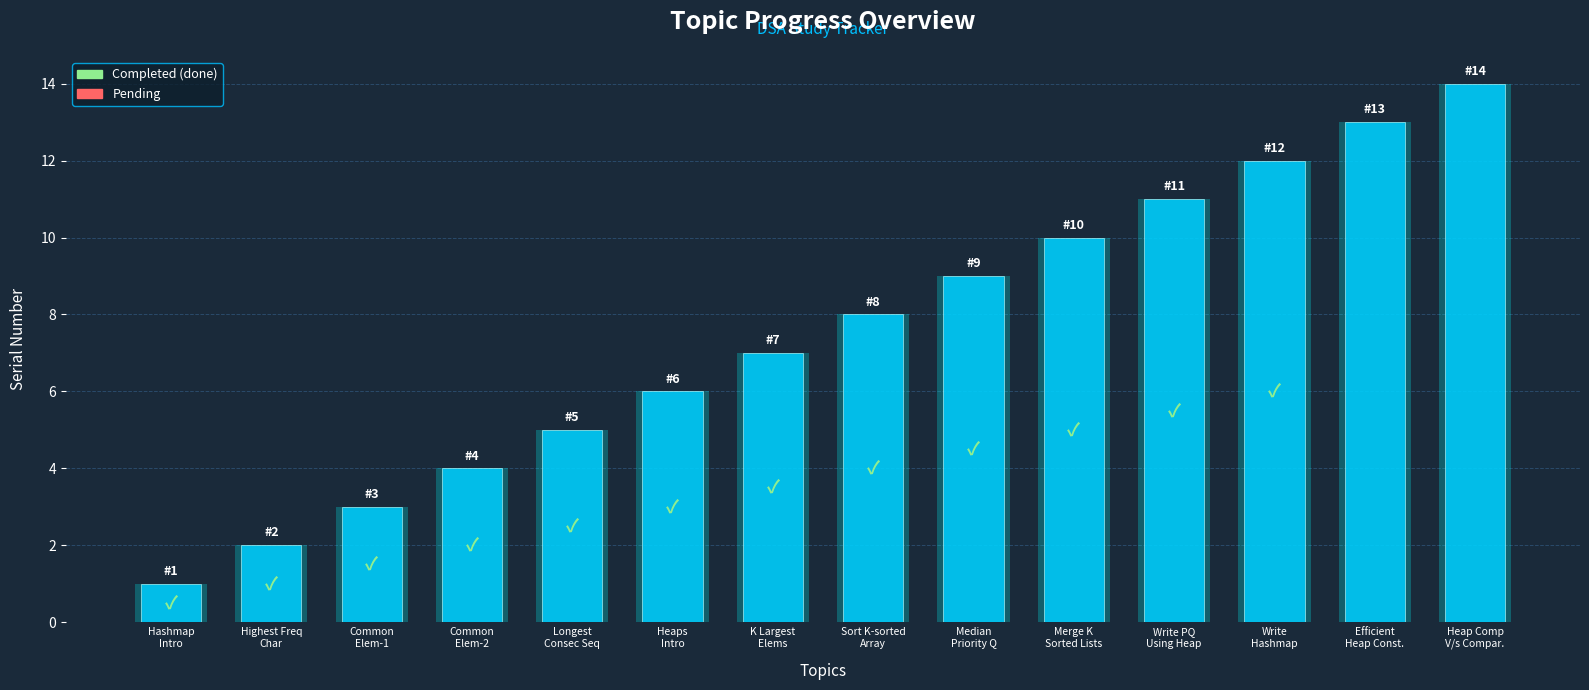

Approximately how many times larger is the value at Highest Freq
Char compared to Heap Comp
V/s Compar.?

0.1